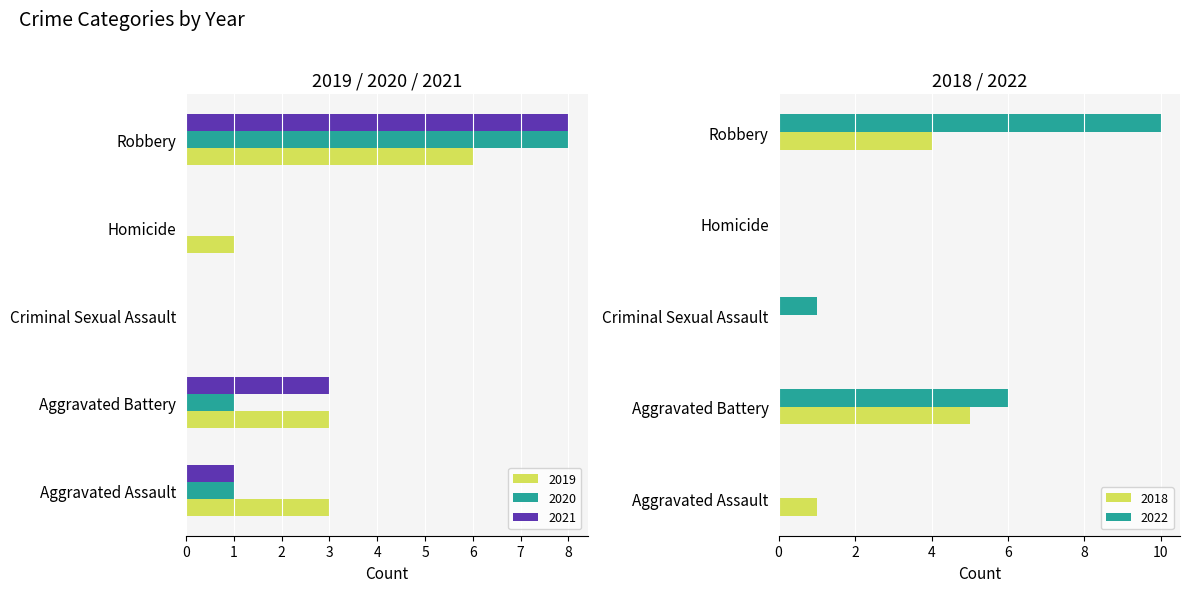

At which label does 2019 reach its minimum?

Criminal Sexual Assault